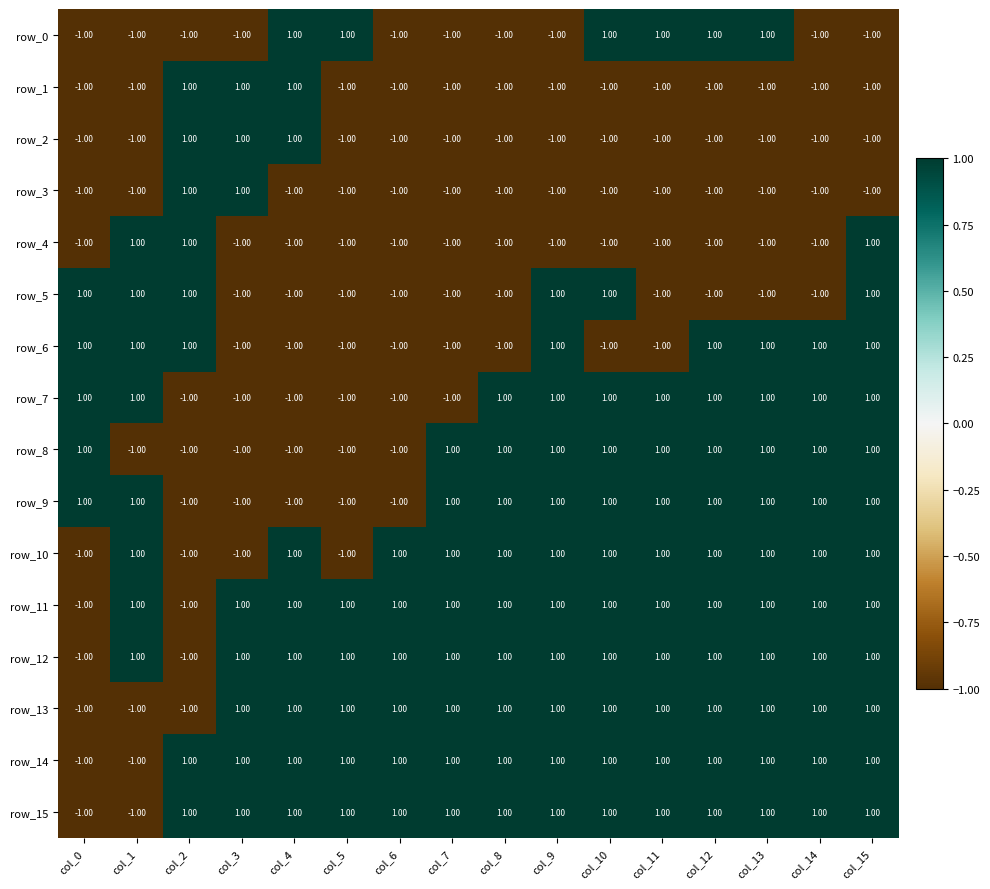

What is the sum of all row_7 values?

4